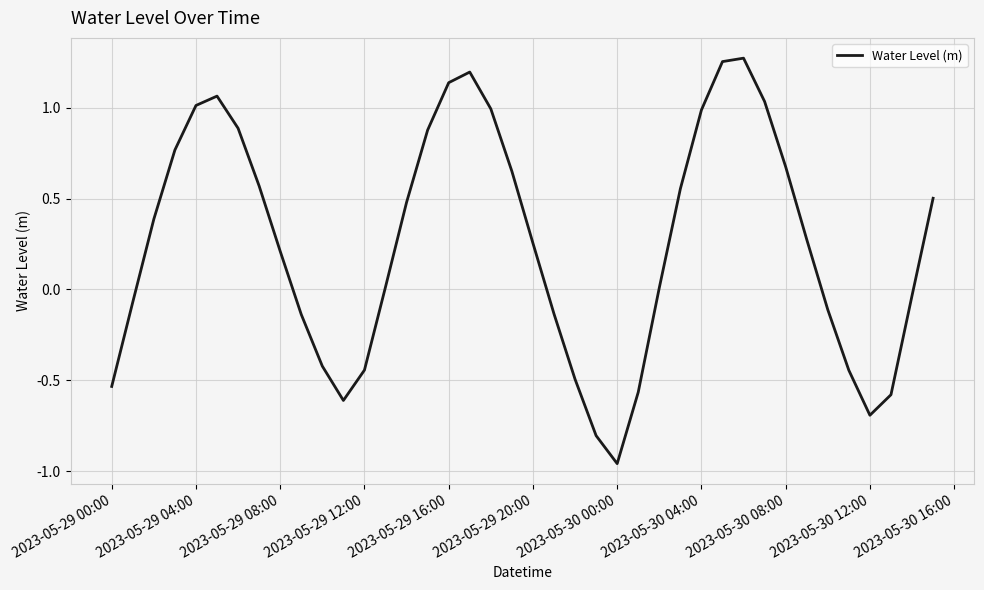

What is the difference between the maximum and minimum values?

2.2